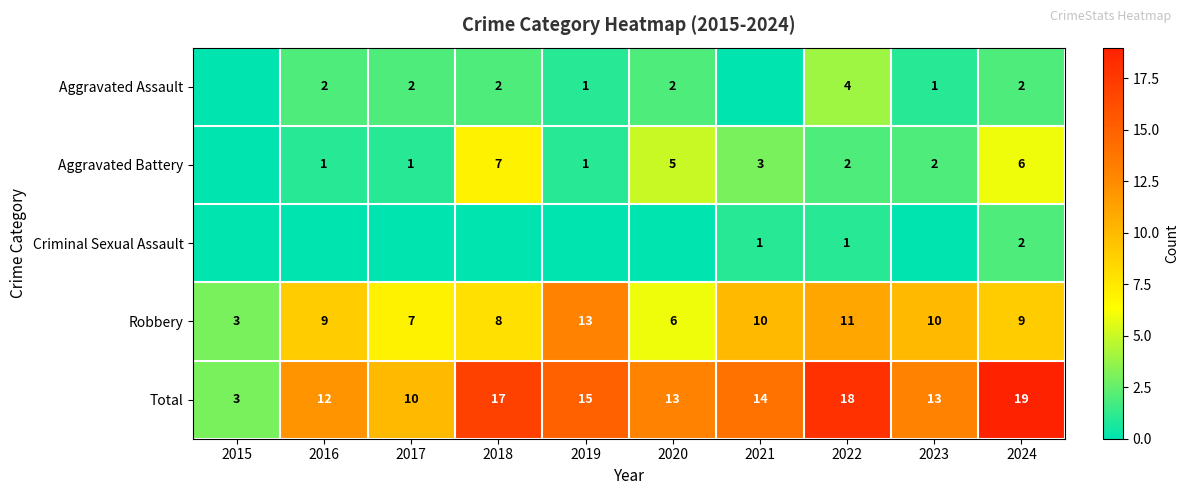

What is the difference between the highest and lowest values at 2015?

3